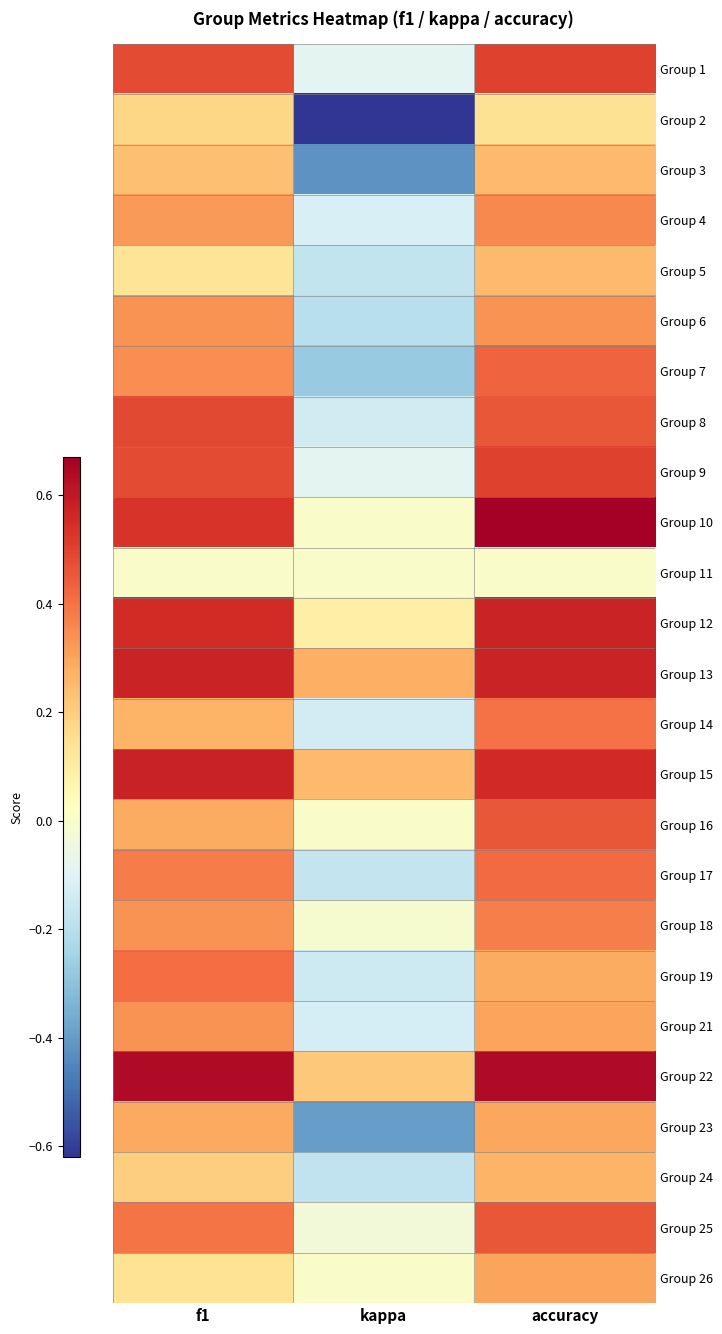

Reading left to right, what are all the values shown in this chart?

Group 1: f1=0.5	kappa=-0.1	accuracy=0.5
Group 2: f1=0.2	kappa=-0.6	accuracy=0.1
Group 3: f1=0.2	kappa=-0.4	accuracy=0.2
Group 4: f1=0.3	kappa=-0.1	accuracy=0.4
Group 5: f1=0.1	kappa=-0.2	accuracy=0.2
Group 6: f1=0.3	kappa=-0.2	accuracy=0.3
Group 7: f1=0.3	kappa=-0.3	accuracy=0.4
Group 8: f1=0.5	kappa=-0.1	accuracy=0.5
Group 9: f1=0.5	kappa=-0.1	accuracy=0.5
Group 10: f1=0.5	kappa=0.0	accuracy=0.7
Group 11: f1=0.0	kappa=0.0	accuracy=0.0
Group 12: f1=0.6	kappa=0.1	accuracy=0.6
Group 13: f1=0.6	kappa=0.3	accuracy=0.6
Group 14: f1=0.3	kappa=-0.1	accuracy=0.4
Group 15: f1=0.6	kappa=0.2	accuracy=0.6
Group 16: f1=0.3	kappa=0.0	accuracy=0.5
Group 17: f1=0.4	kappa=-0.2	accuracy=0.4
Group 18: f1=0.3	kappa=-0.0	accuracy=0.4
Group 19: f1=0.4	kappa=-0.1	accuracy=0.3
Group 21: f1=0.3	kappa=-0.1	accuracy=0.3
Group 22: f1=0.6	kappa=0.2	accuracy=0.6
Group 23: f1=0.3	kappa=-0.4	accuracy=0.3
Group 24: f1=0.2	kappa=-0.2	accuracy=0.3
Group 25: f1=0.4	kappa=-0.0	accuracy=0.5
Group 26: f1=0.1	kappa=0.0	accuracy=0.3